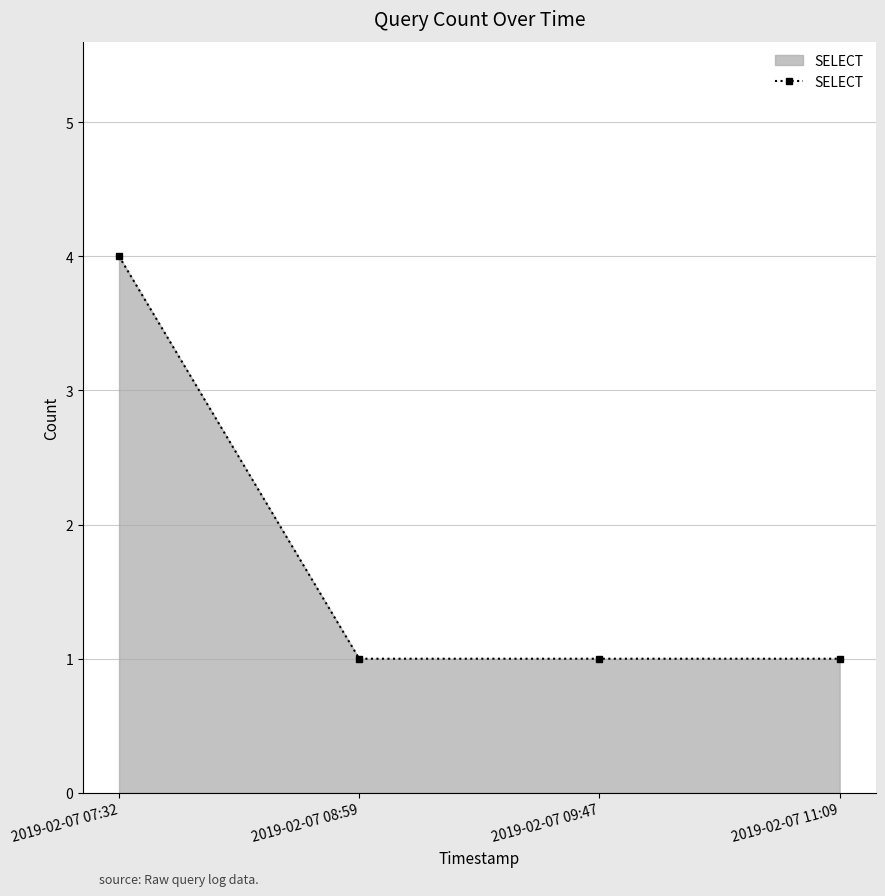

What is the approximate value at 2019-02-07 11:09?

1